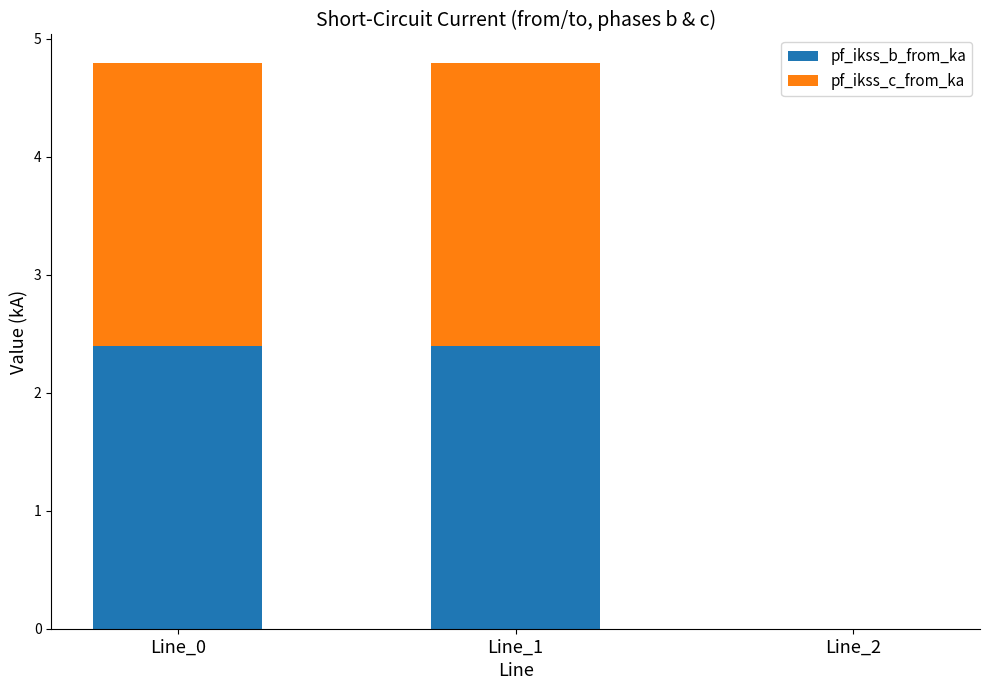

At which label is pf_ikss_b_from_ka closest to 1?

Line_2